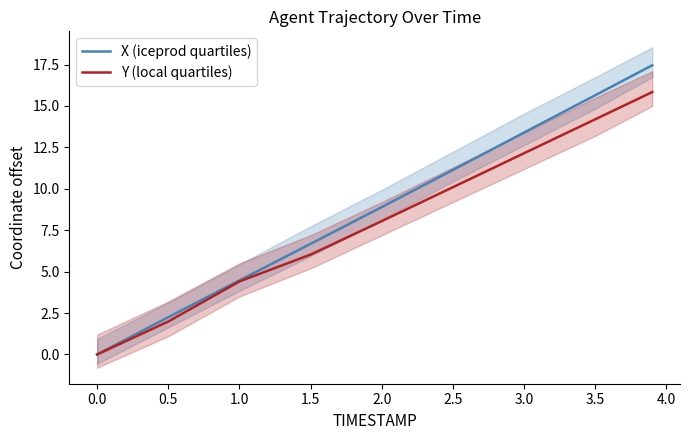

What are all the series names shown in the legend?

X (iceprod quartiles), Y (local quartiles)